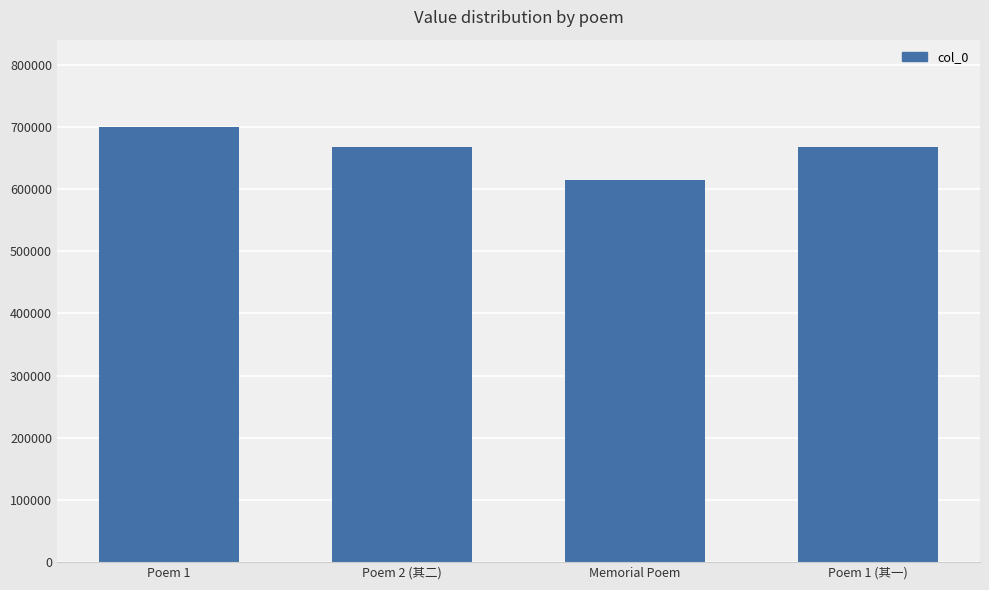

Read the value at Poem 1, to the nearest 100.

700200